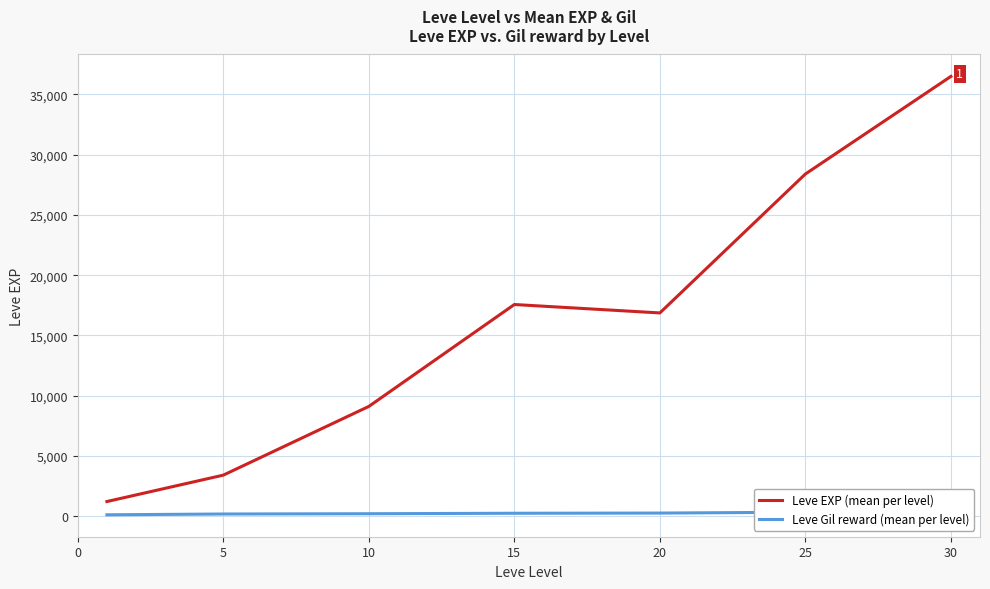

Does the chart display data point markers on the line(s)?

No